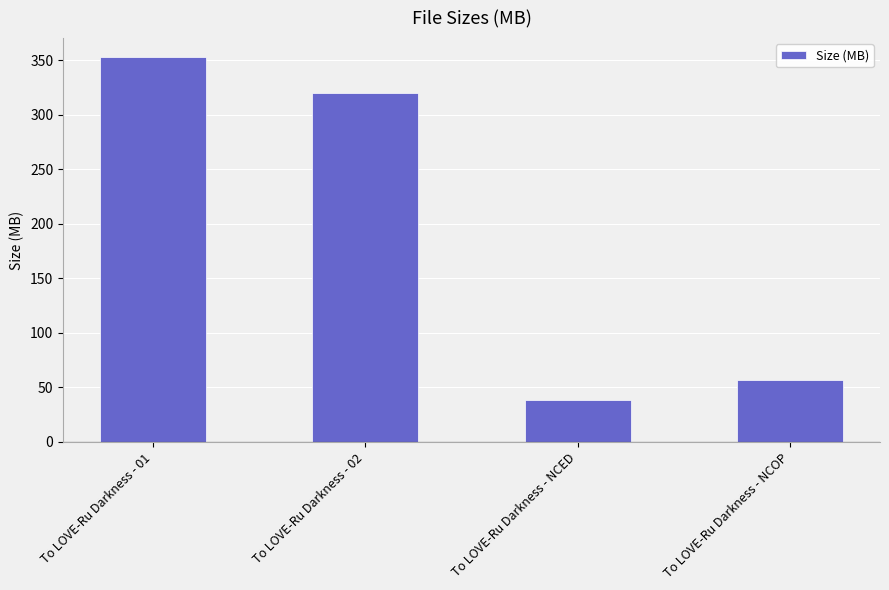

List the labels in order of value, smallest first.

To LOVE-Ru Darkness - NCED, To LOVE-Ru Darkness - NCOP, To LOVE-Ru Darkness - 02, To LOVE-Ru Darkness - 01